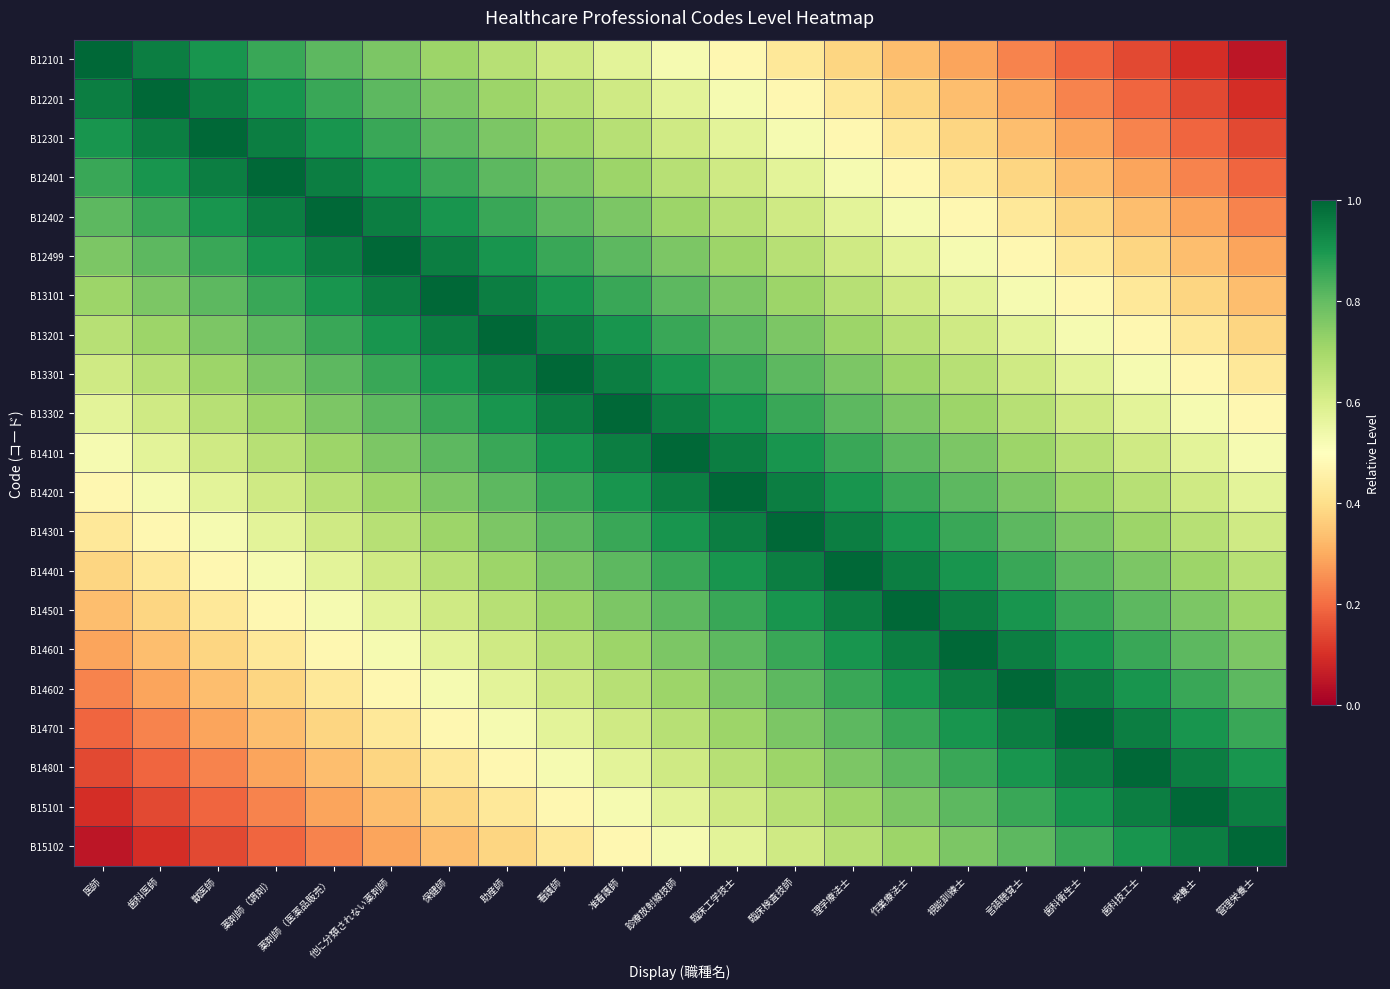

Which series has the largest range (max minus min)?

B12101